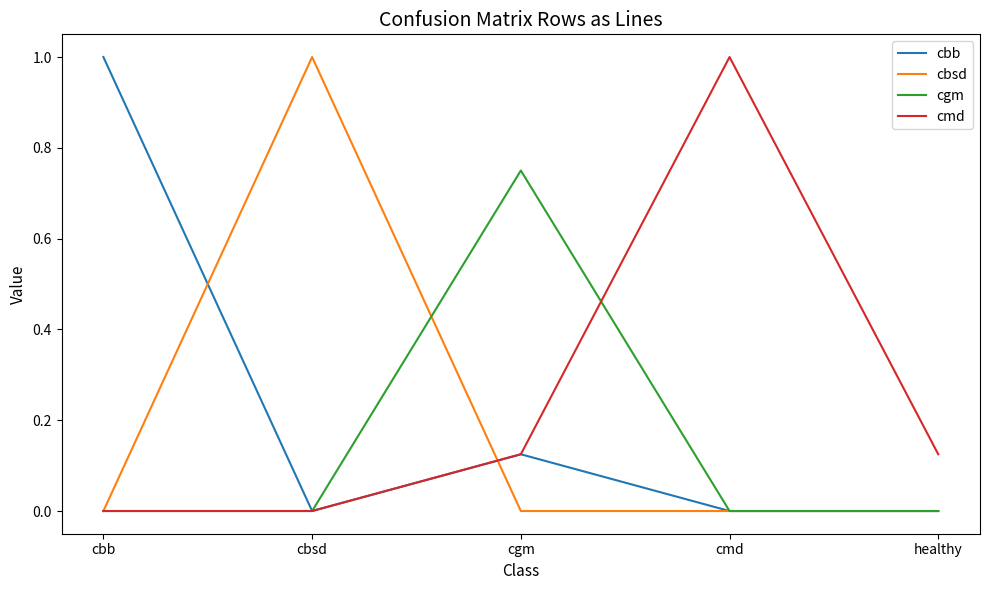

Is this an area chart (filled region under the line)?

No